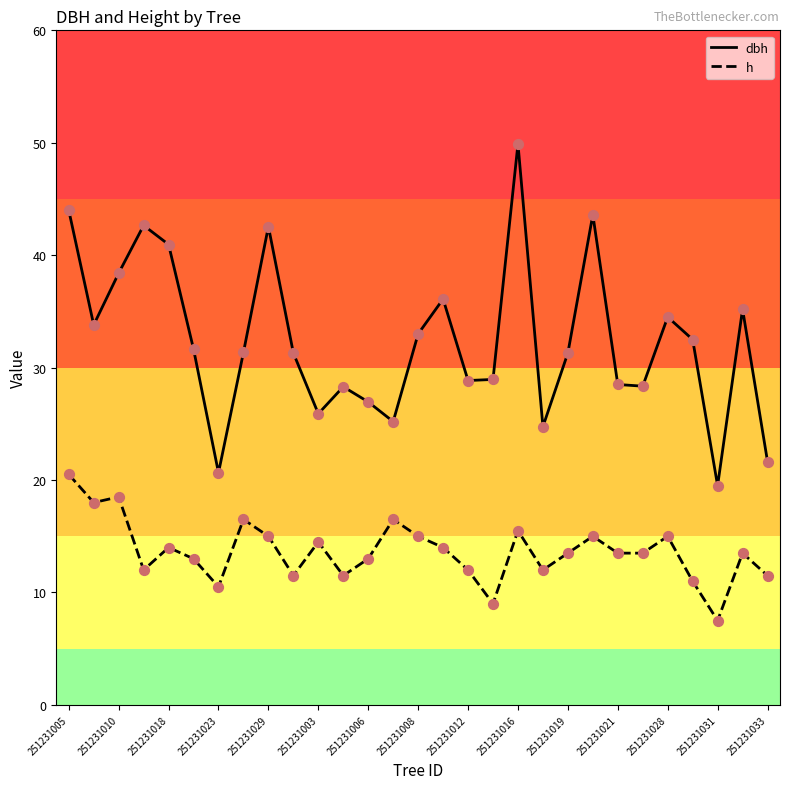

What are all the series names shown in the legend?

dbh, h